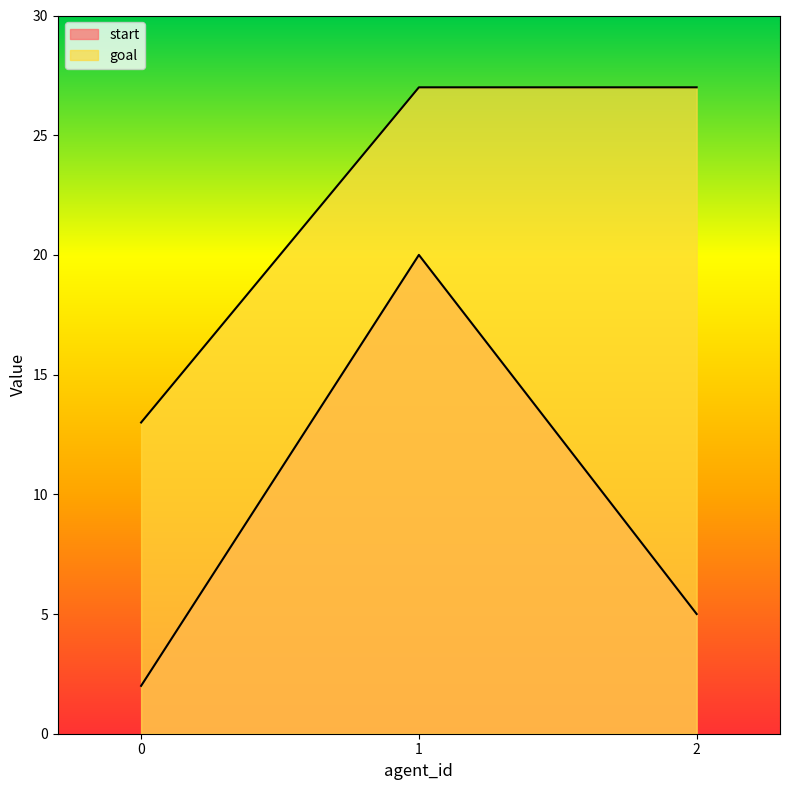

Read the start value at 1, to the nearest 10.

20